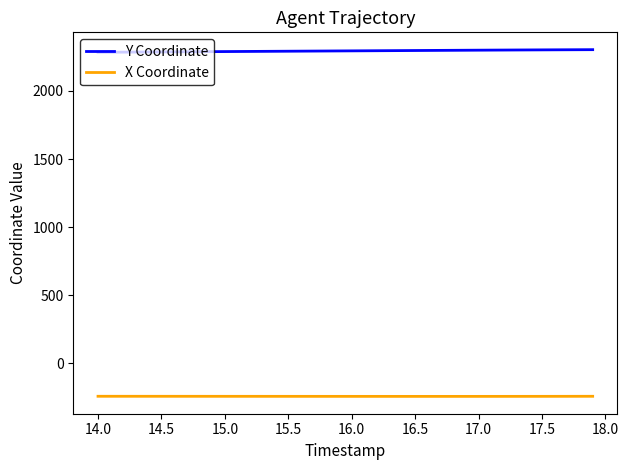

What is the highest value of the Y Coordinate series?

2303.6